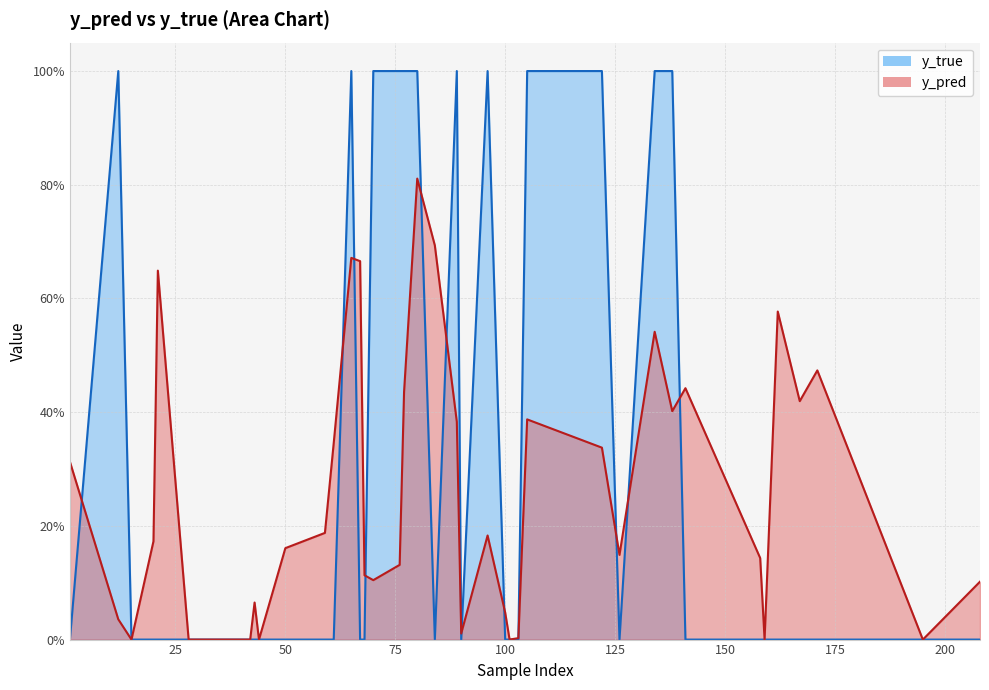

Which series has the largest total across all categories?

y_true